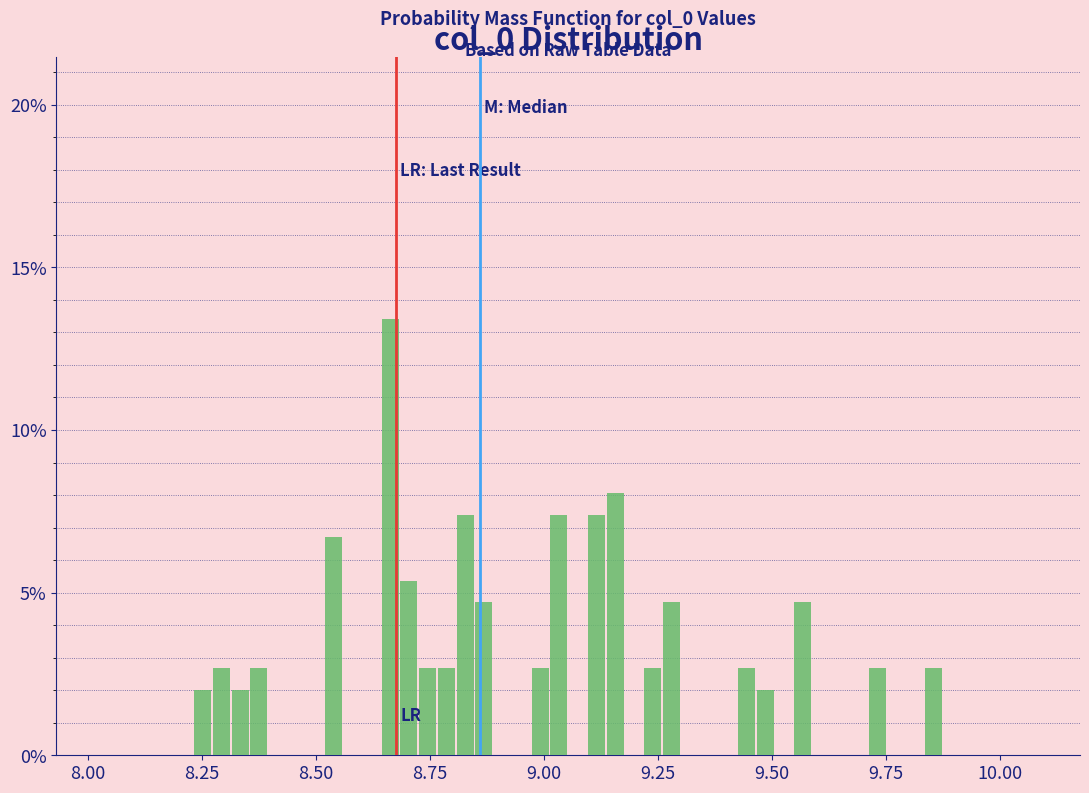

Read against the x-axis, roughly where is the centre of the tallest bar?

8.65